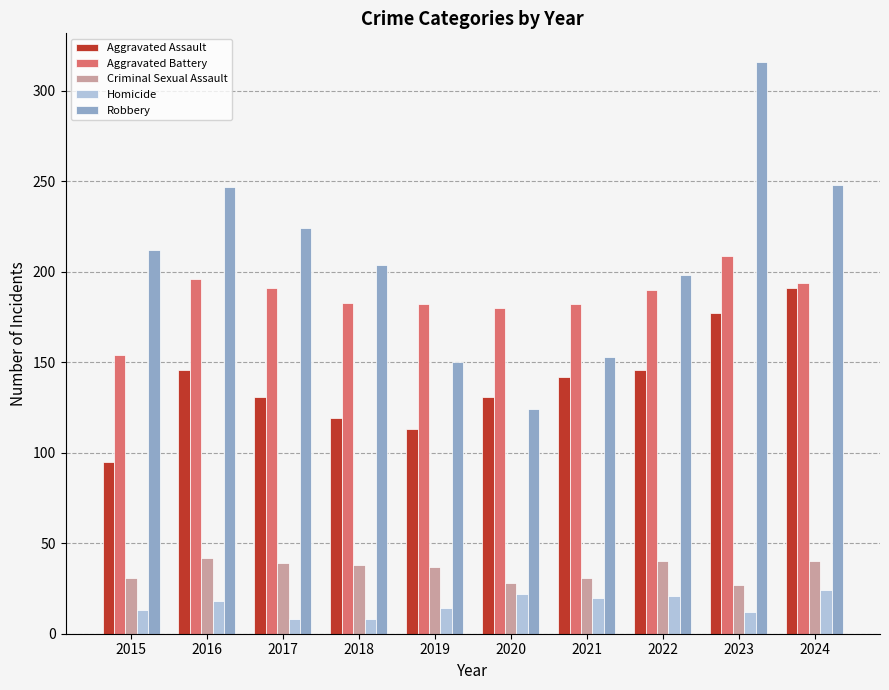

Which series has the largest range (max minus min)?

Robbery